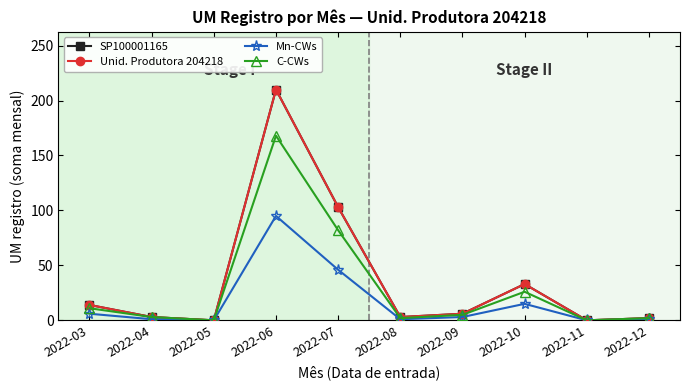

The Unid. Produtora 204218 series shows 295 at 2022-06. True or false?

False